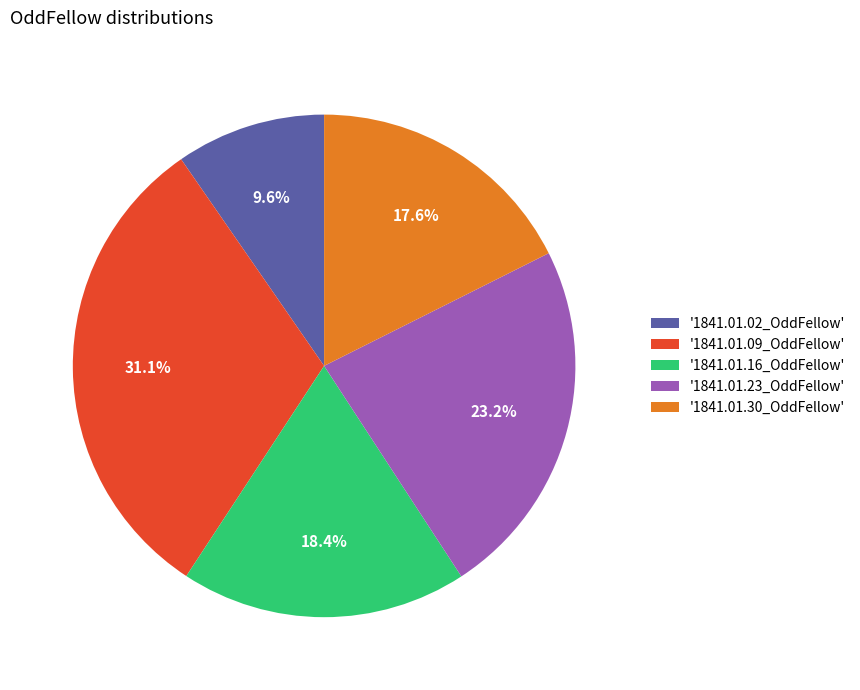

How much of the chart is everything except '1841.01.16_OddFellow'?

81.6%